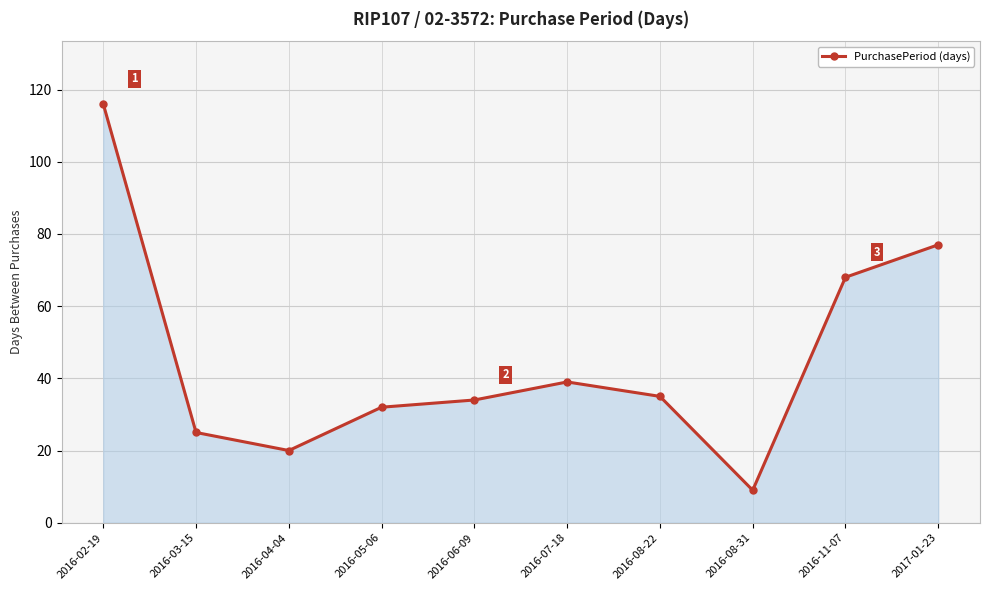

Reading left to right, what are all the values shown in this chart?

116	25	20	32	34	39	35	9	68	77